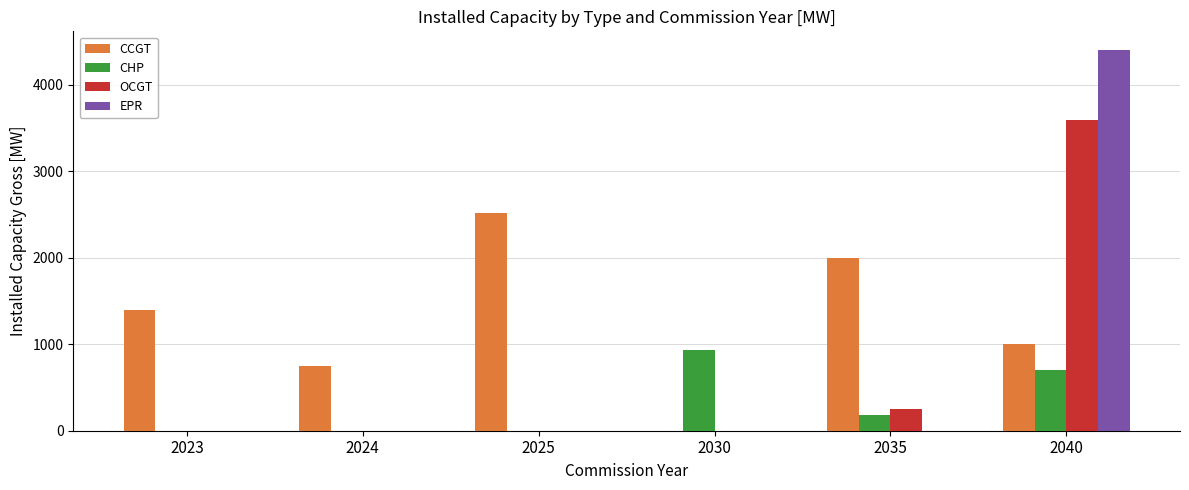

The CCGT series shows 0 at 2030. True or false?

True